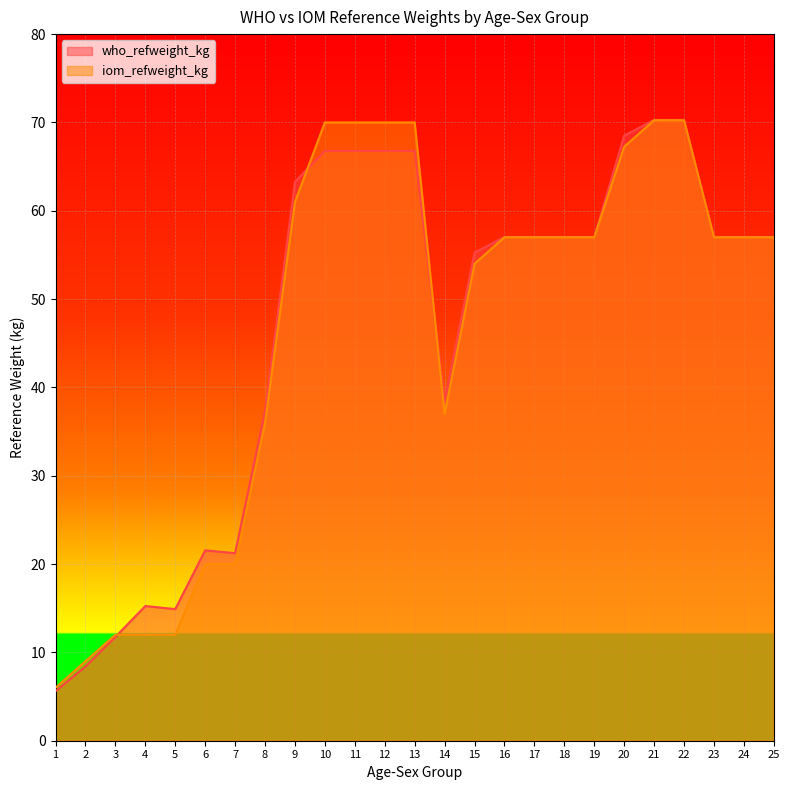

What is the value of the who_refweight_kg point at the 20th from the left?

68.5